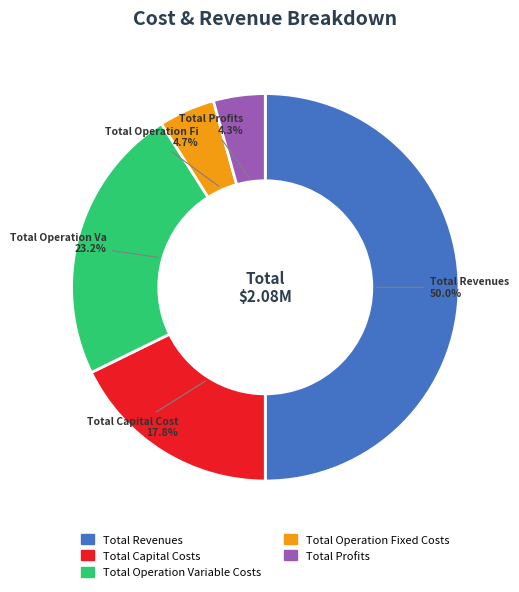

Is it true that Total Operation Variable Costs is 29% of the pie?

False